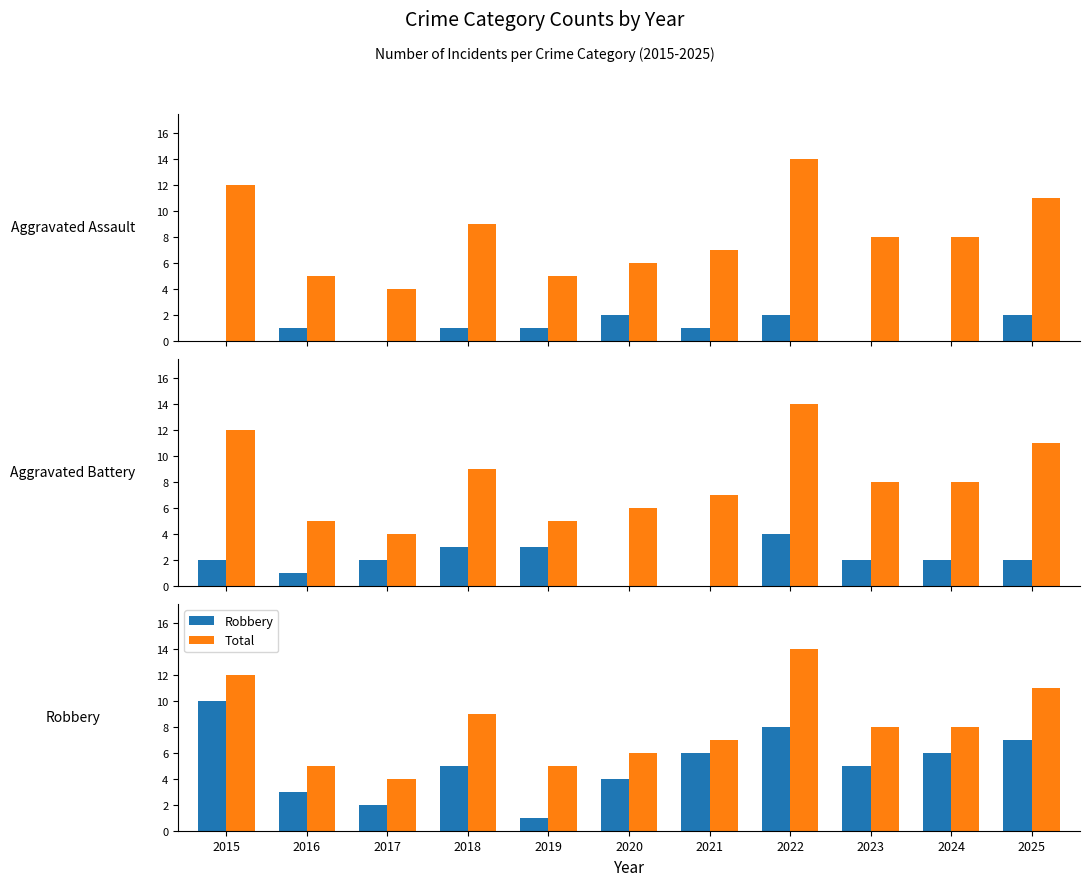

What is the minimum value for Total?

4